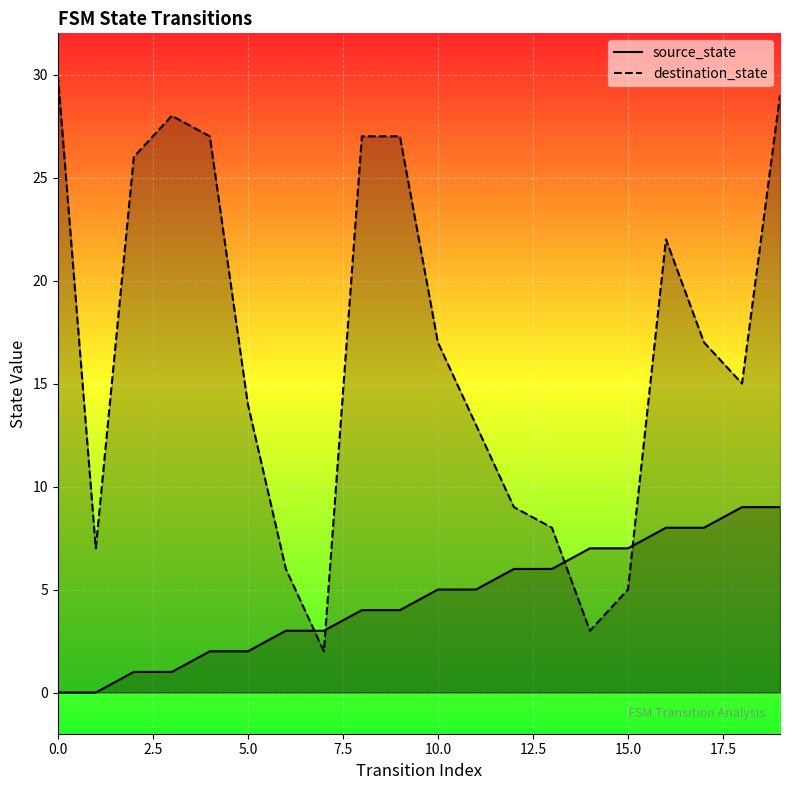

Which series ends up on top after the final intersection of destination_state and source_state?

destination_state